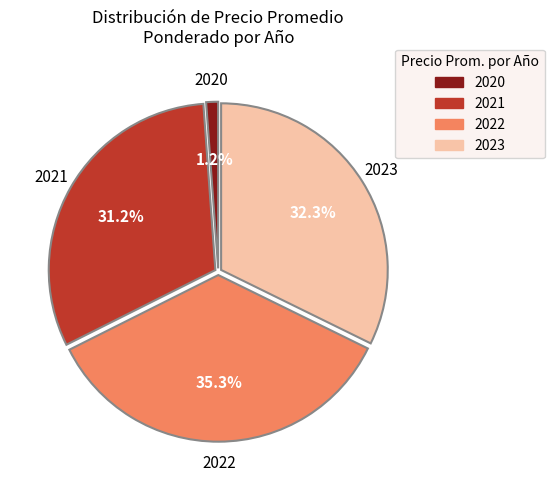

Is there any slice that represents more than half of the pie?

No